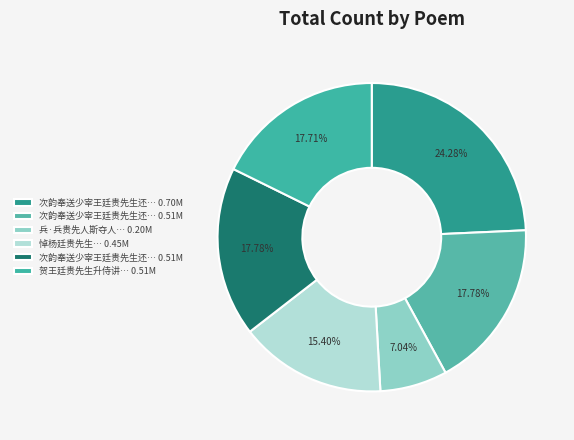

To the nearest percent, what is the difference between the largest and smallest slice percentages?

17%